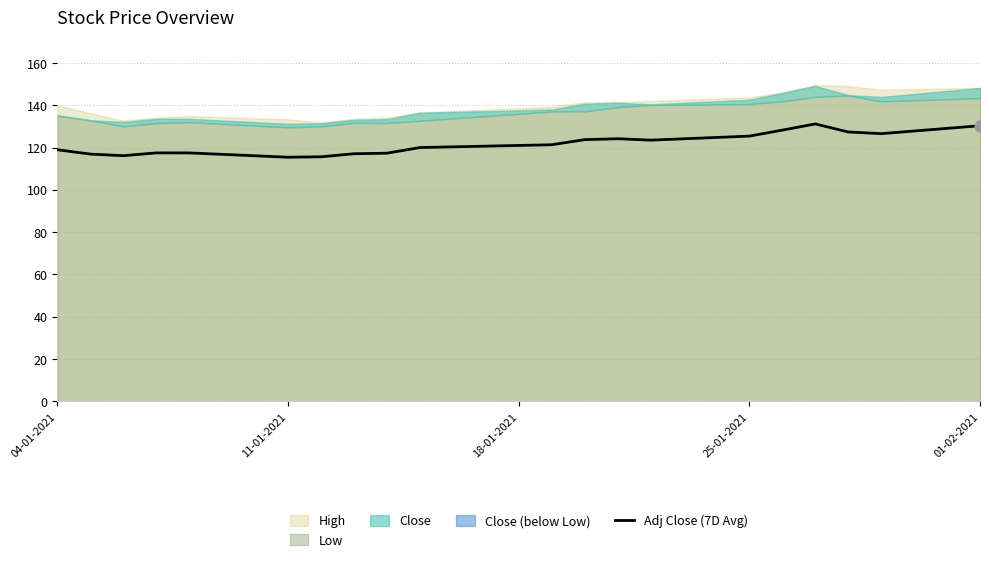

What is the maximum value for Adj Close (7D Avg)?

131.2